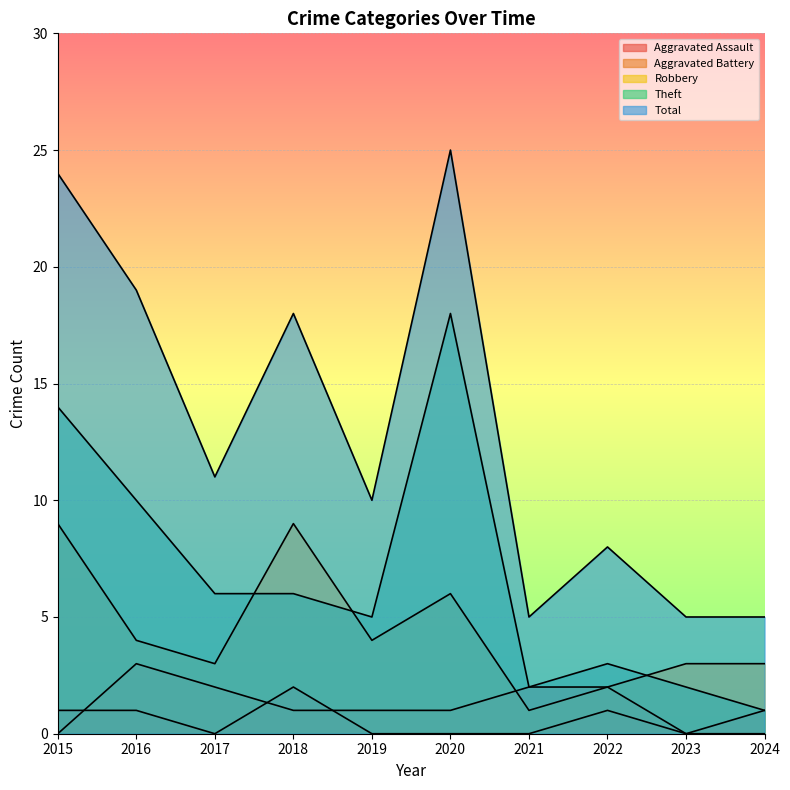

How many interior local valleys does the Robbery series have?

3